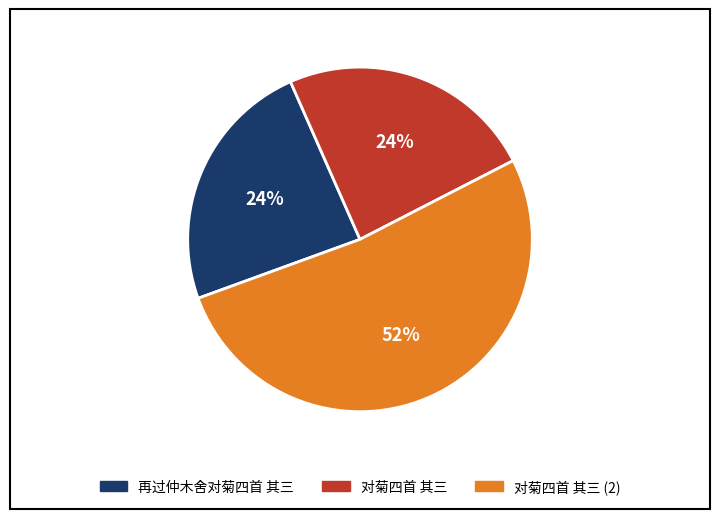

To the nearest percent, what is the difference between the largest and smallest slice percentages?

28%